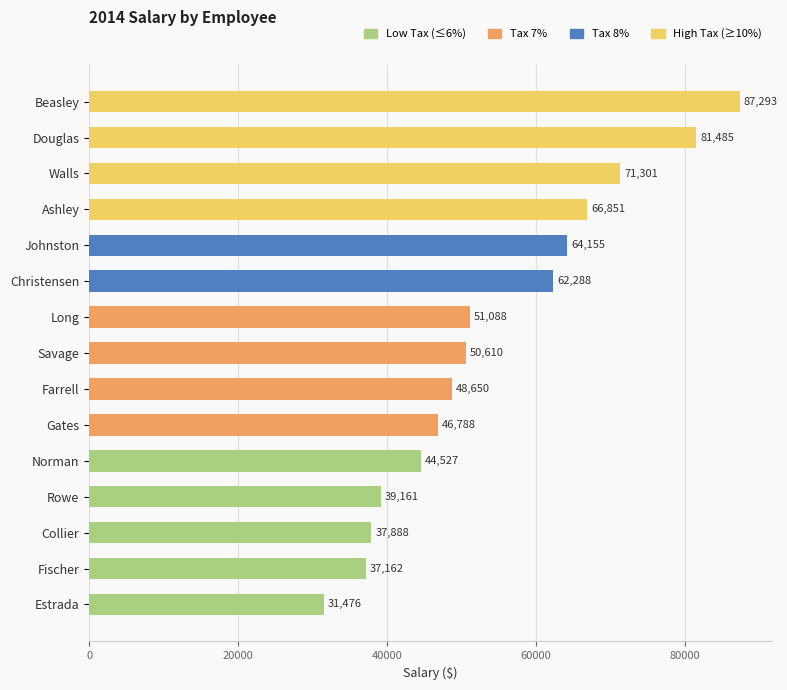

At which category does the chart reach its minimum across all series?

Estrada